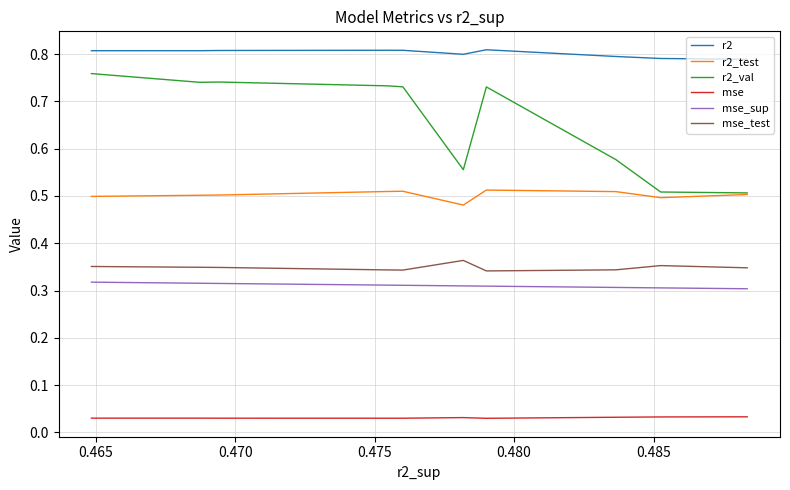

Is this an area chart (filled region under the line)?

No